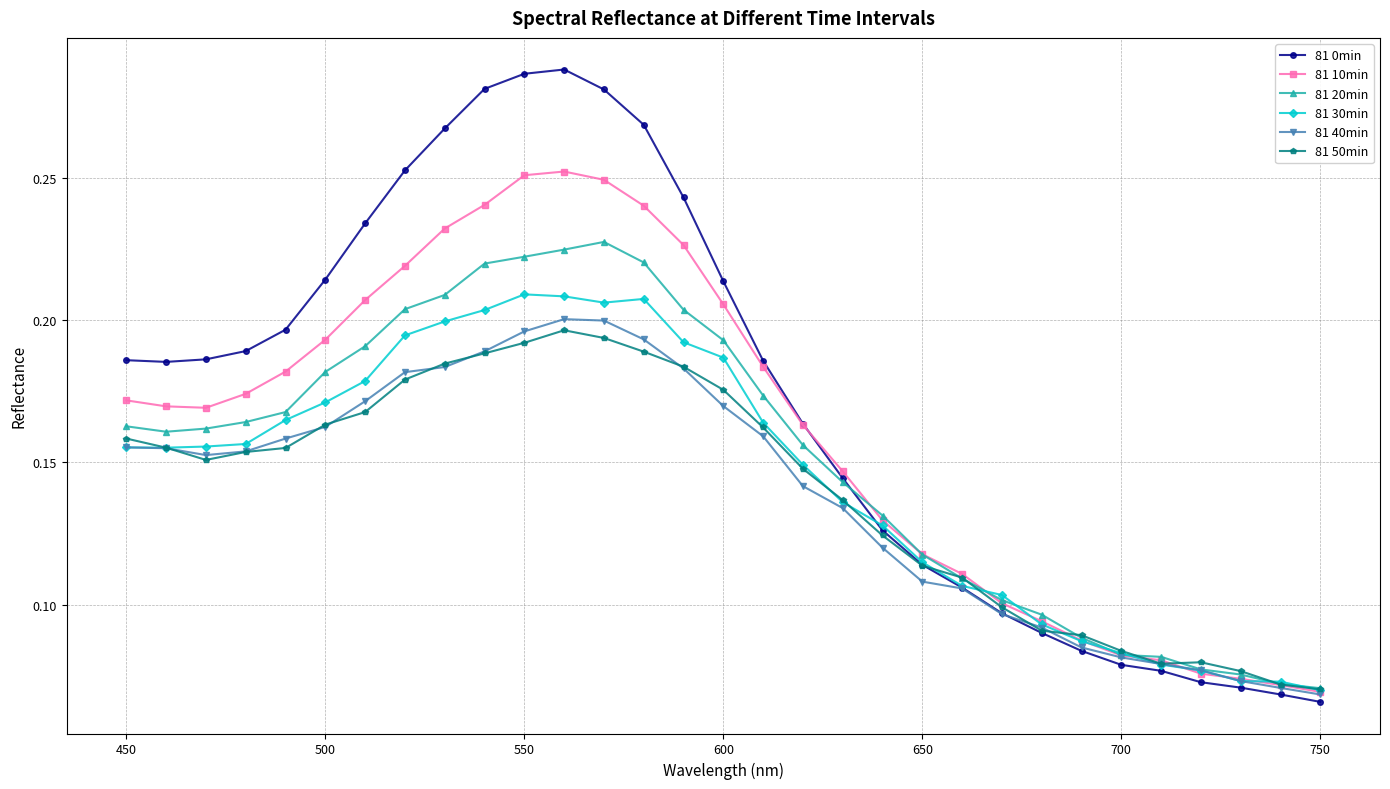

Does the chart have visible grid lines?

Yes